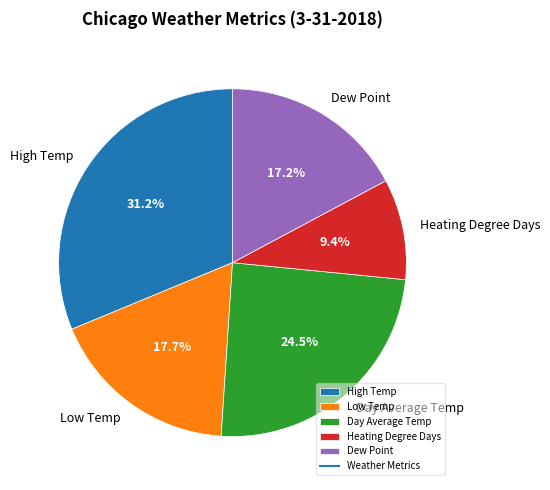

To the nearest percent, what percentage of the pie is High Temp?

31%